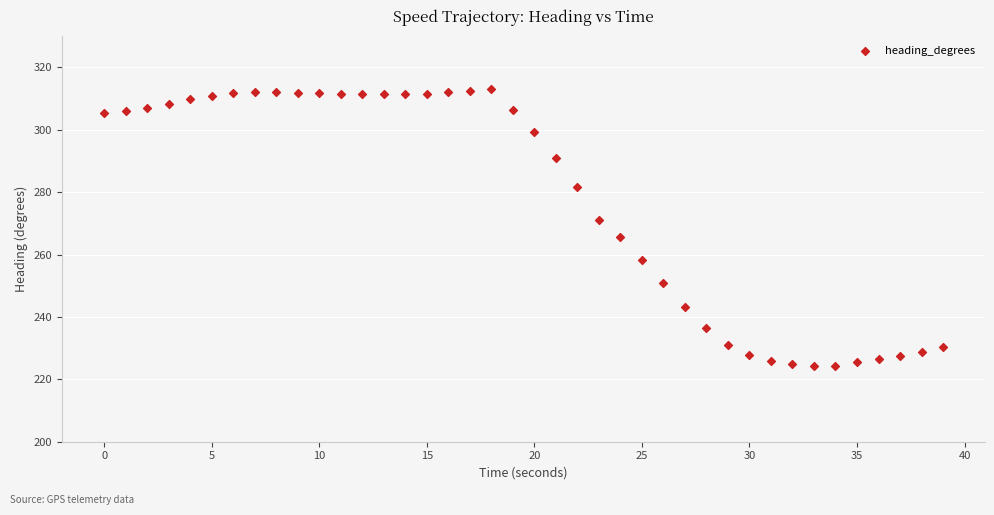

What is the range of Y values (max minus min)?

88.8